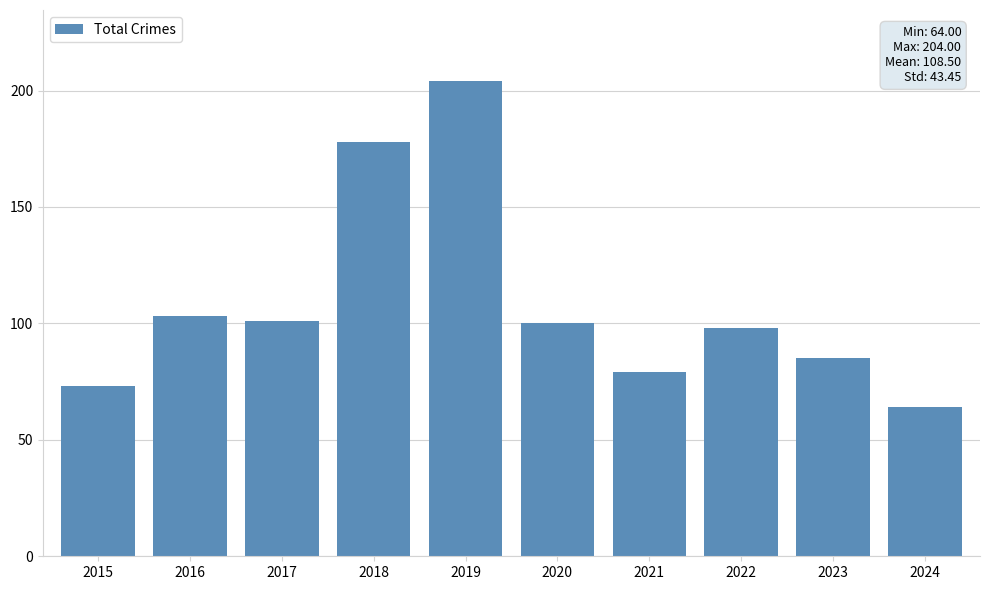

What is the approximate value at 2023?

85